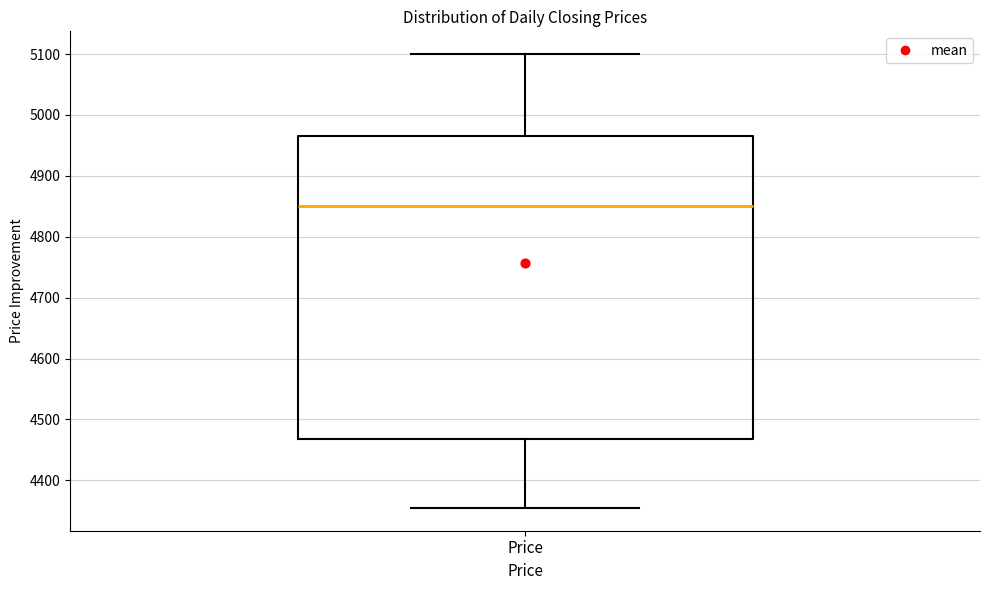

Transcribe this box plot: give where the median line is, the range the box spans, and where the two whiskers end, as read against the y-axis. The values are not printed on the chart, so give them approximately, as read against the axis.

median 4850, box 4470 to 4970, whiskers 4350 to 5100